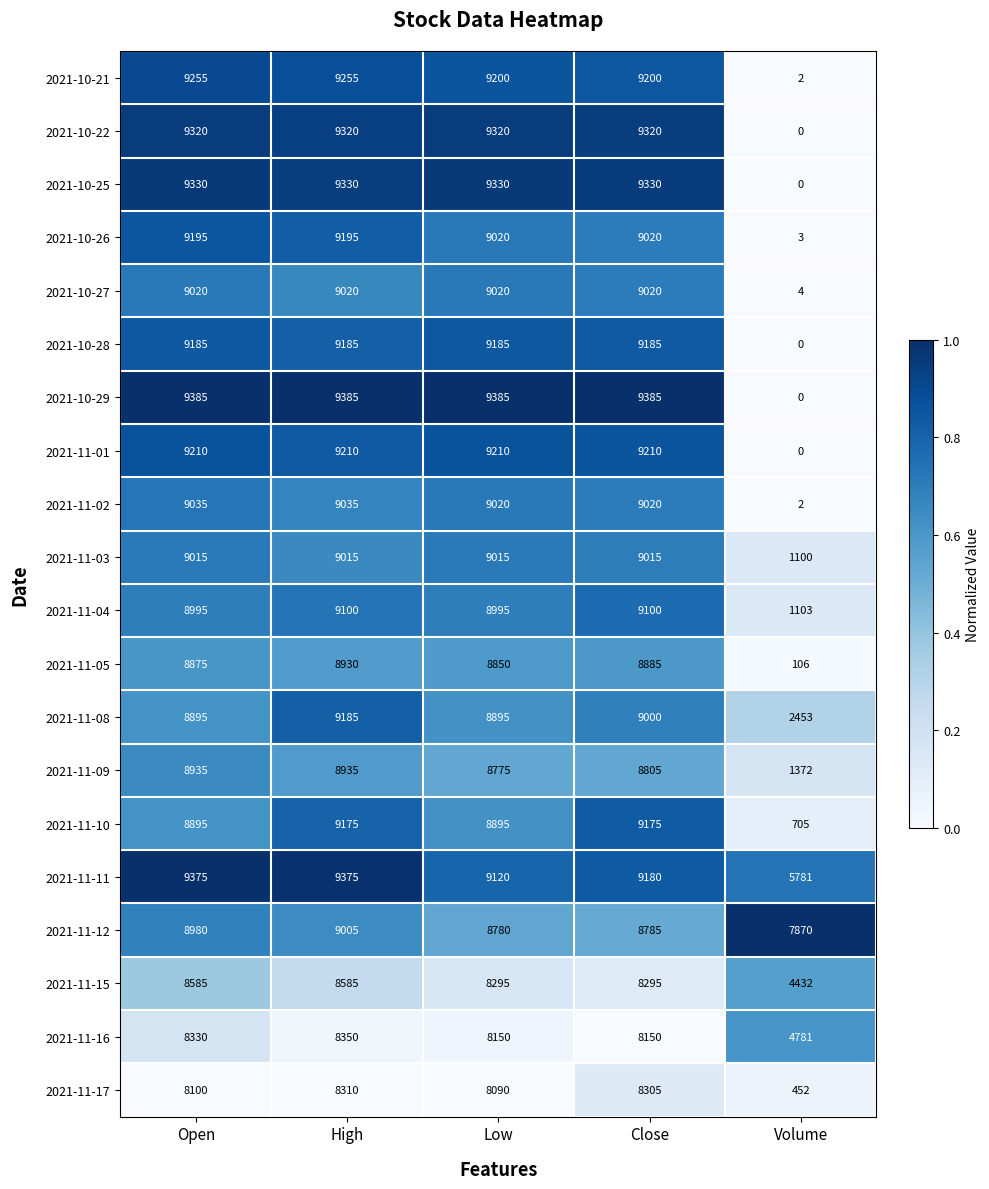

Which label corresponds to the smallest value in the chart?

Volume